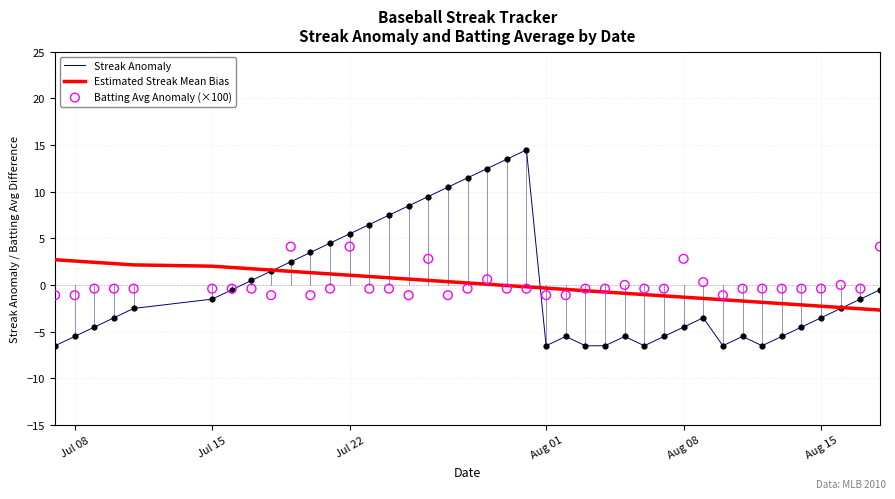

Which series contains the highest Y value?

Streak Anomaly